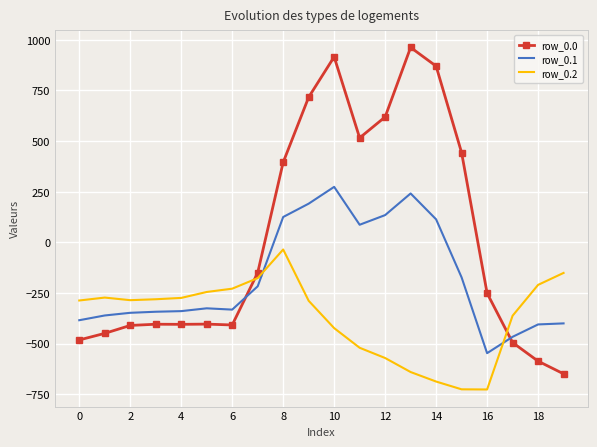

Which series has the largest total across all categories?

row_0.0